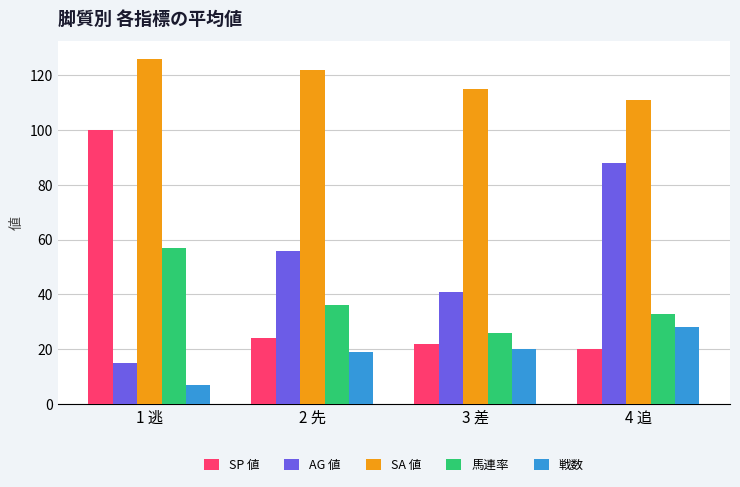

At which category is the sum across all series the highest?

1 逃